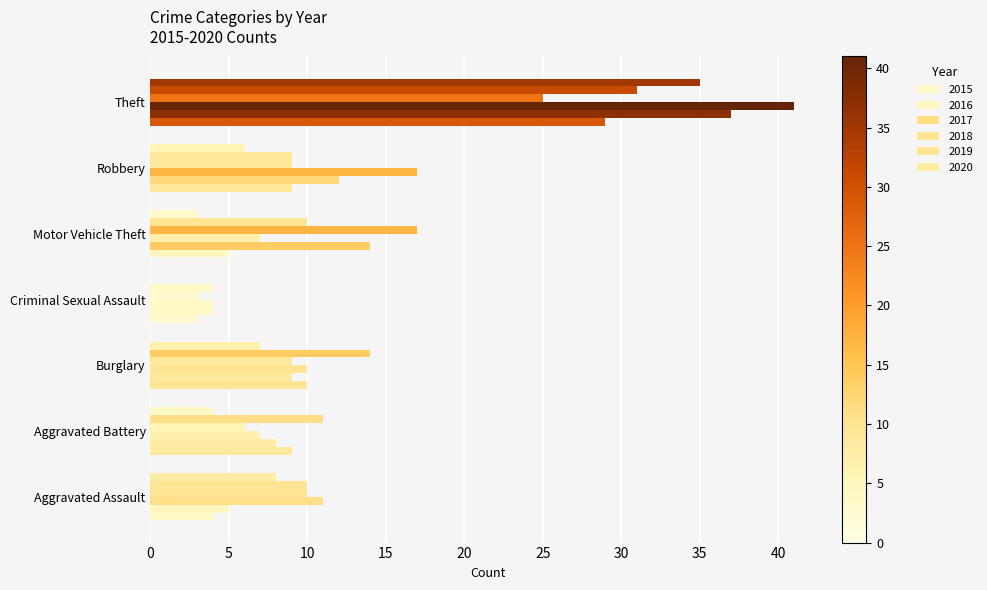

What is the average value of the 2015 series?

10